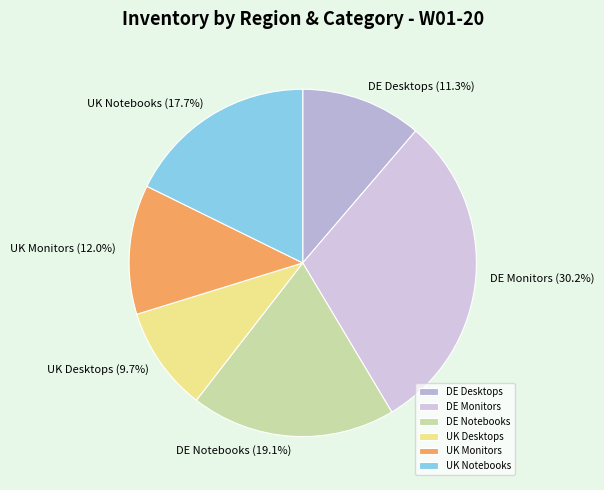

Is there any slice that represents more than half of the pie?

No